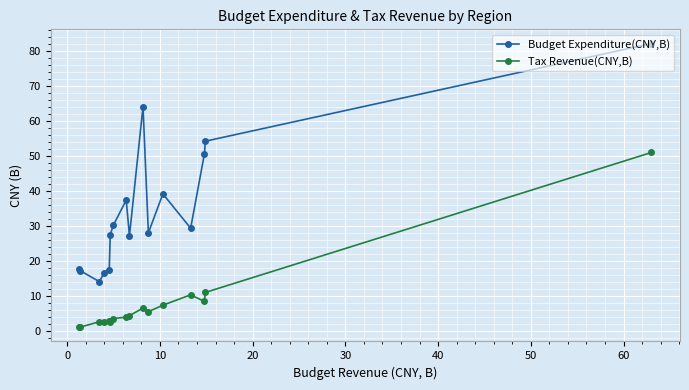

How many lines are shown in the chart?

2